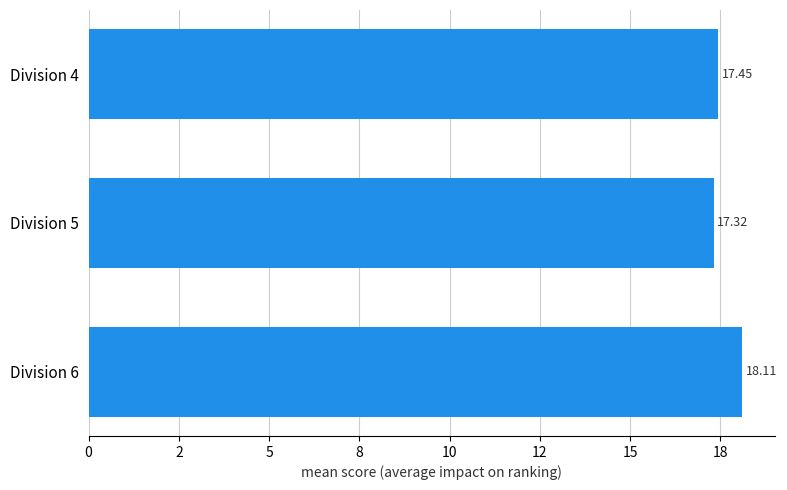

Does the chart contain any negative values?

No